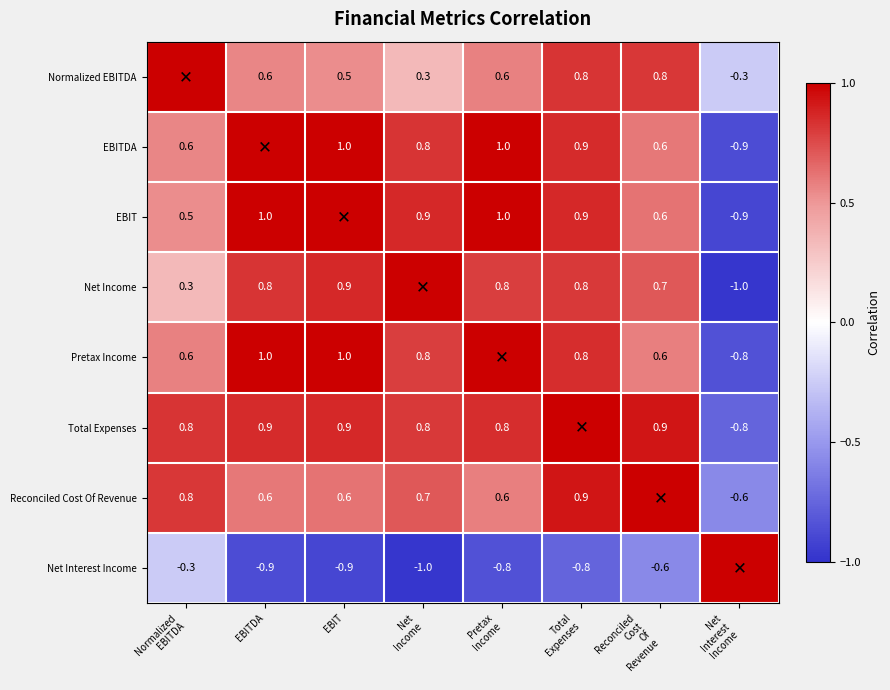

Which label corresponds to the largest value in the chart?

Normalized
EBITDA